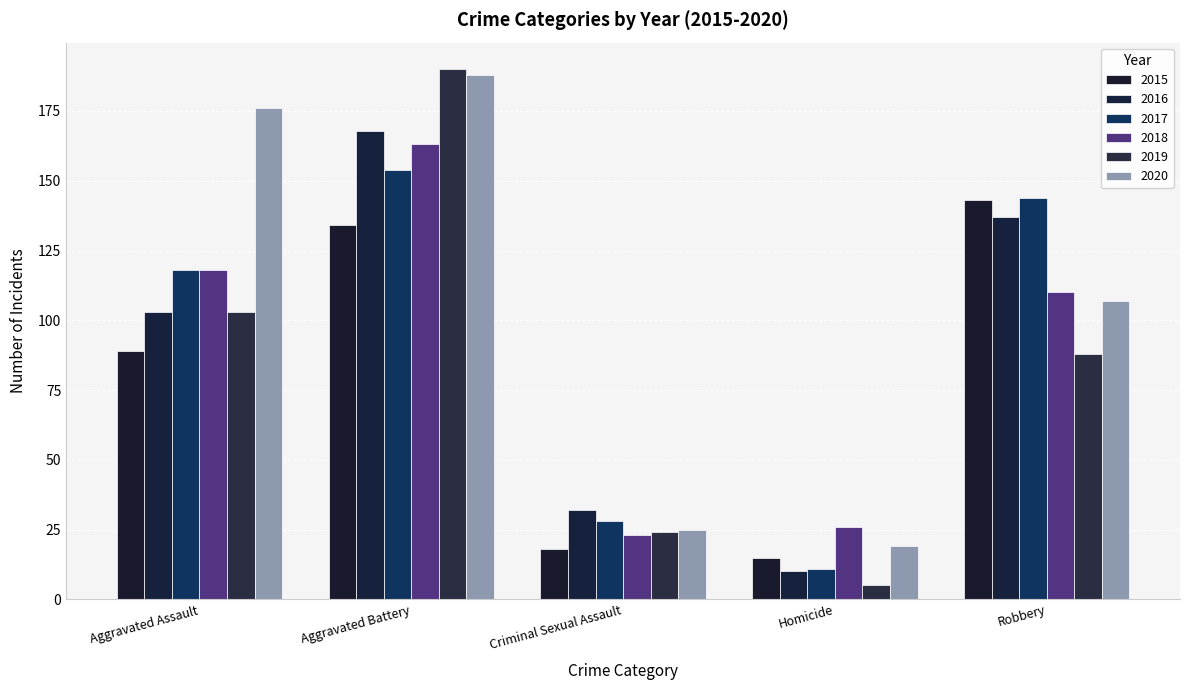

What is the label of the 4th bar from the right?

Aggravated Battery